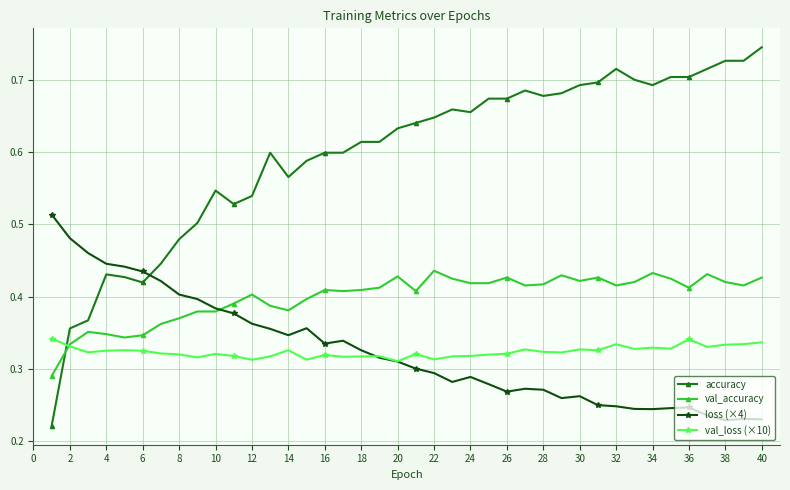

After their last crossing, which series has the higher values: val_accuracy or val_loss (×10)?

val_accuracy